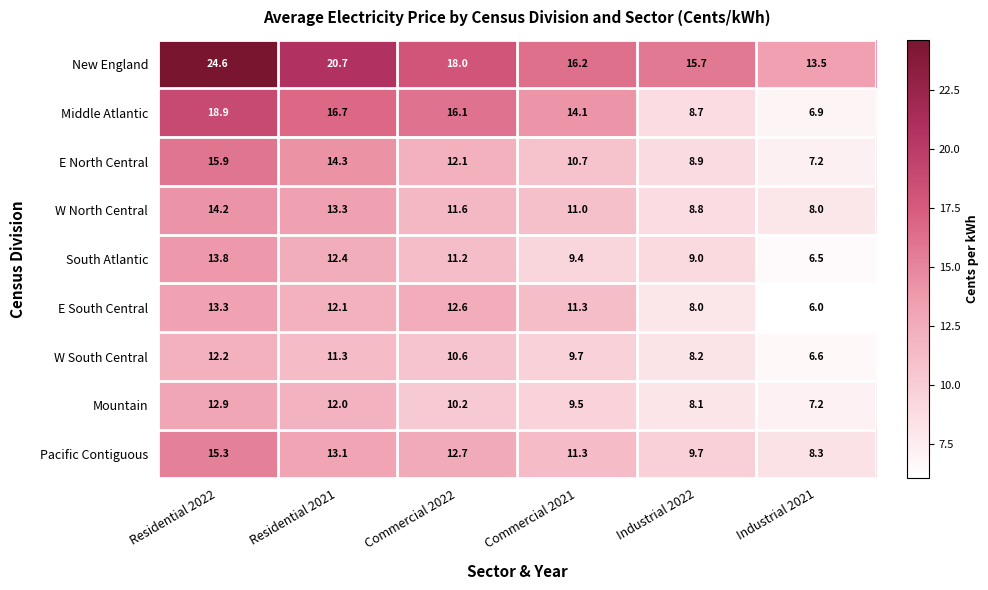

Is it true that South Atlantic equals 2.6 at Industrial 2021?

False